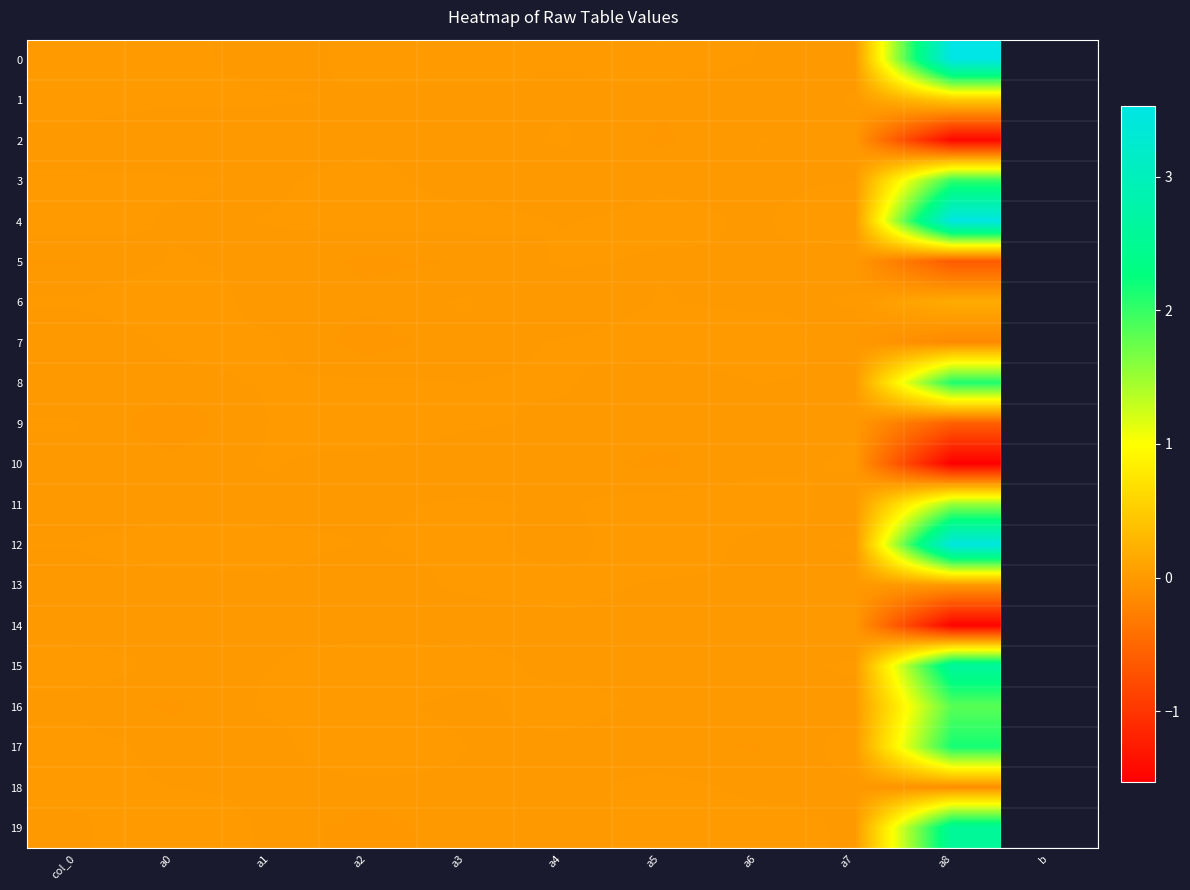

Which category has the highest value across all series?

a8